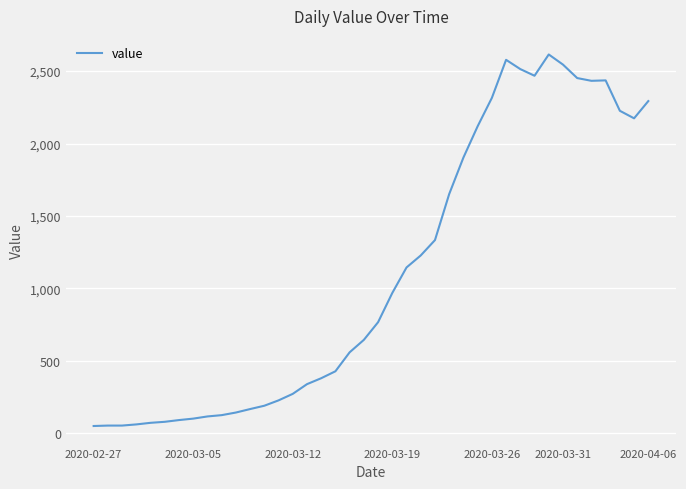

What is the difference between the maximum and minimum values?

2566